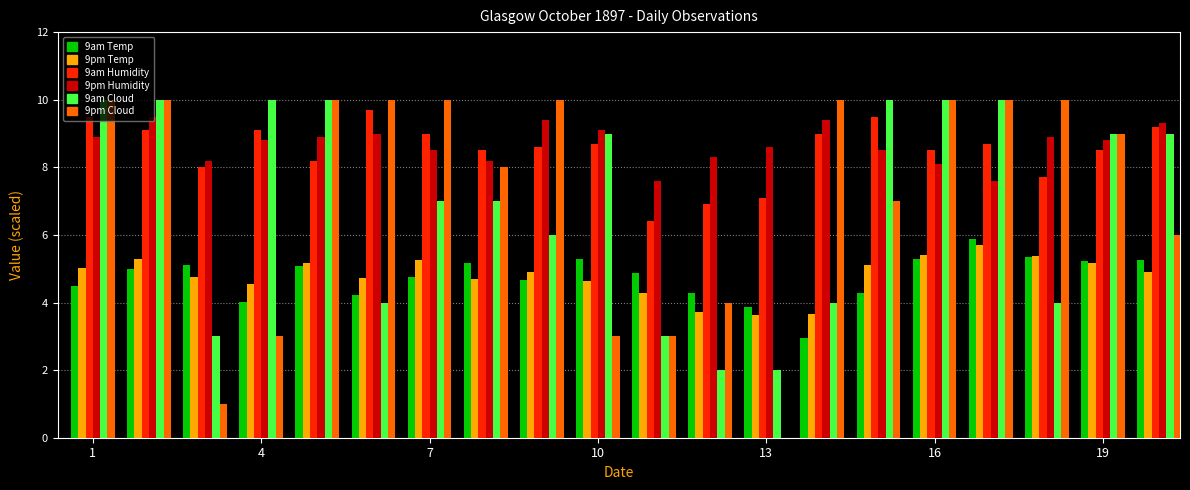

What is the greatest value displayed?

10.0